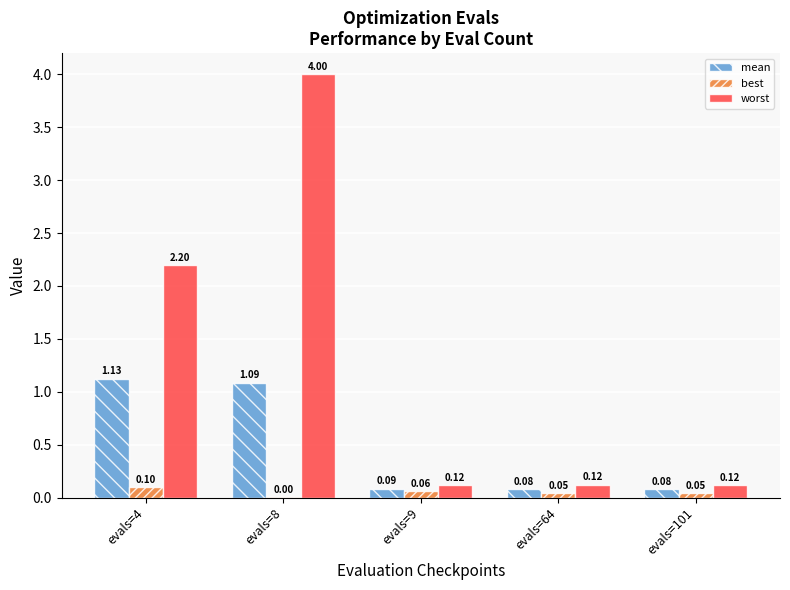

Which series has the largest total across all categories?

worst